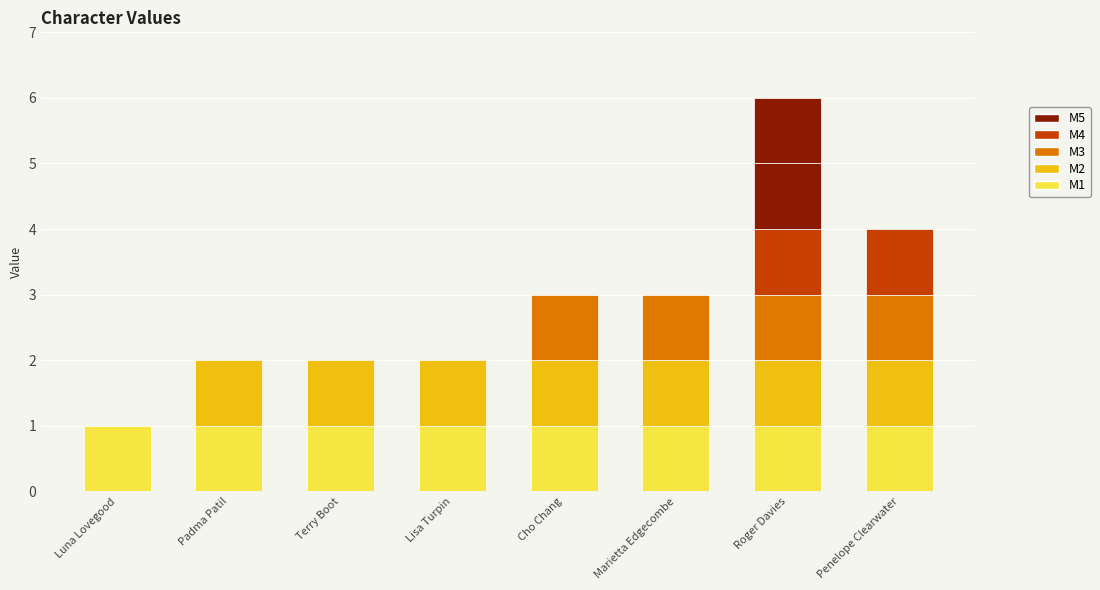

Which category has the lowest value across all series?

Luna Lovegood